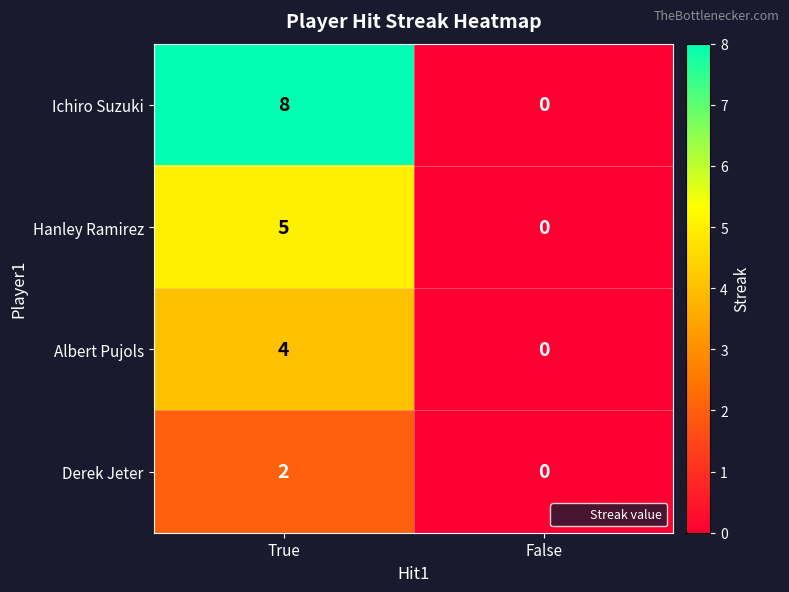

Which series has the largest total across all categories?

Ichiro Suzuki